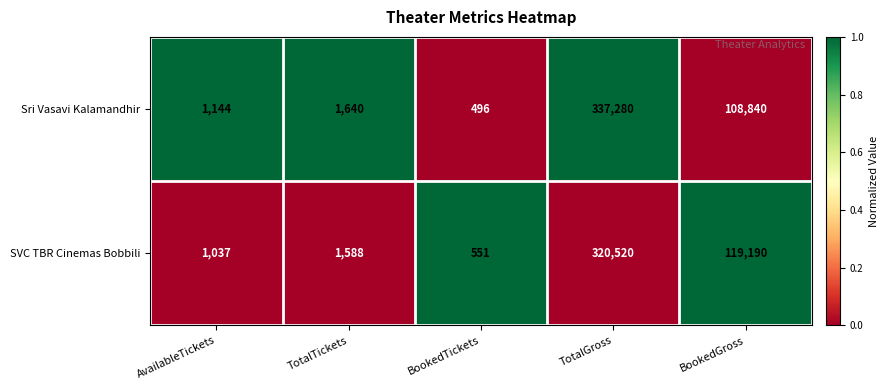

Is it true that Sri Vasavi Kalamandhir equals 188474 at BookedGross?

False